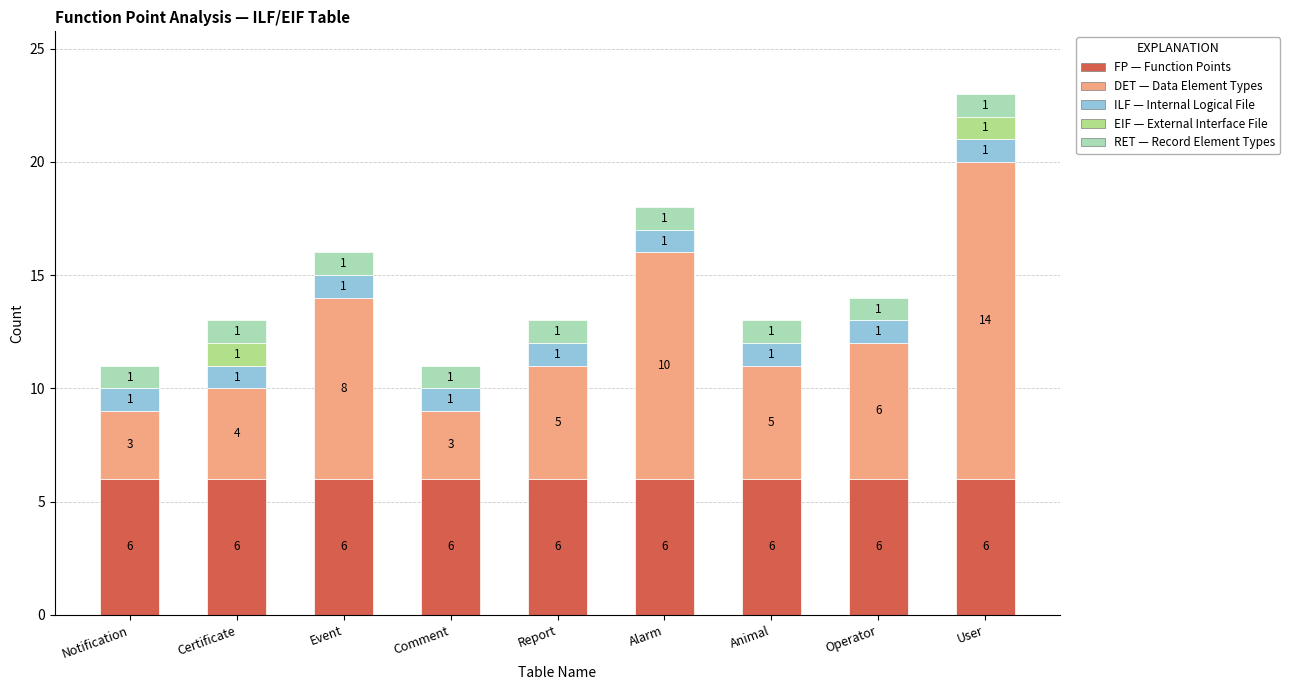

Count the number of data series in this chart.

5